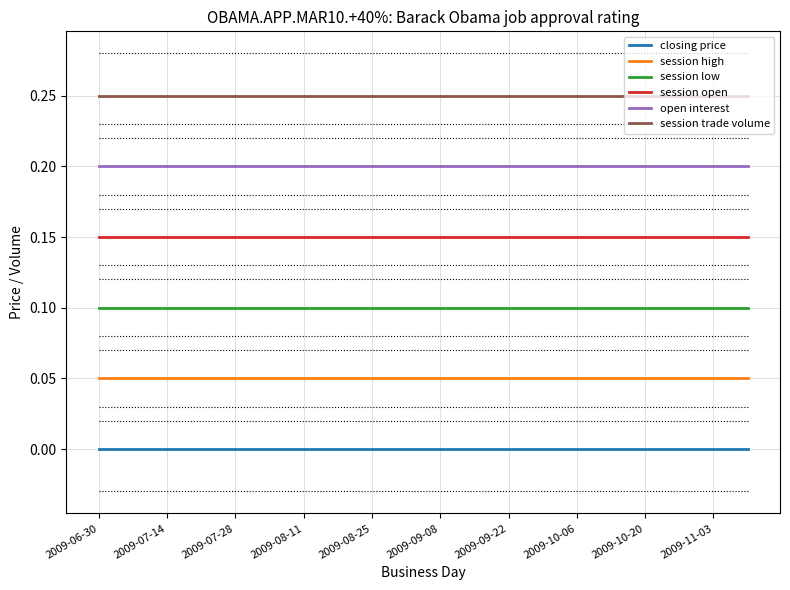

True or false: session open and session high intersect in this chart.

False